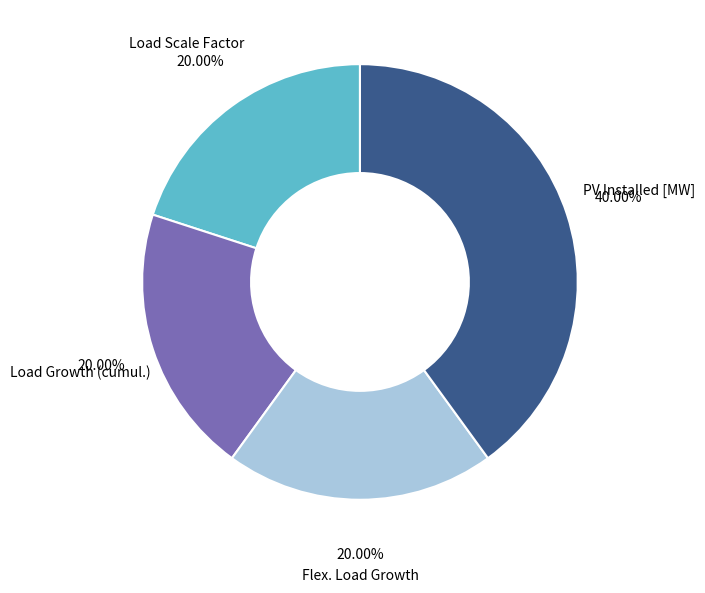

Combined, do Load Growth (cumul.) and PV Installed [MW] account for over 50%?

Yes